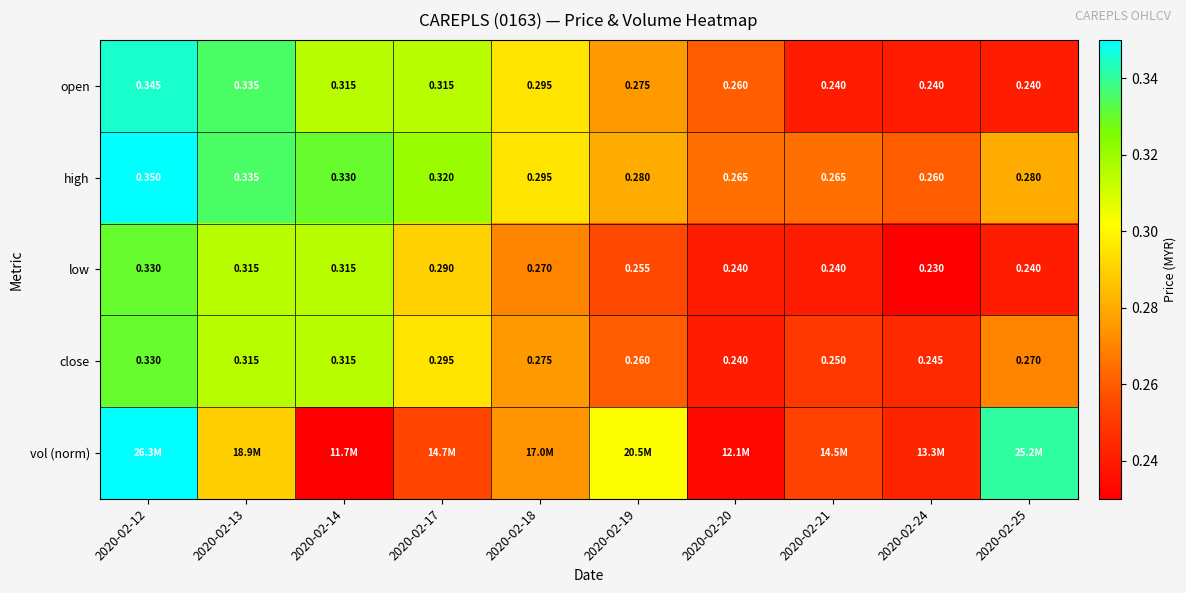

Is the value of low at 2020-02-25 greater than the value of open at 2020-02-19?

No